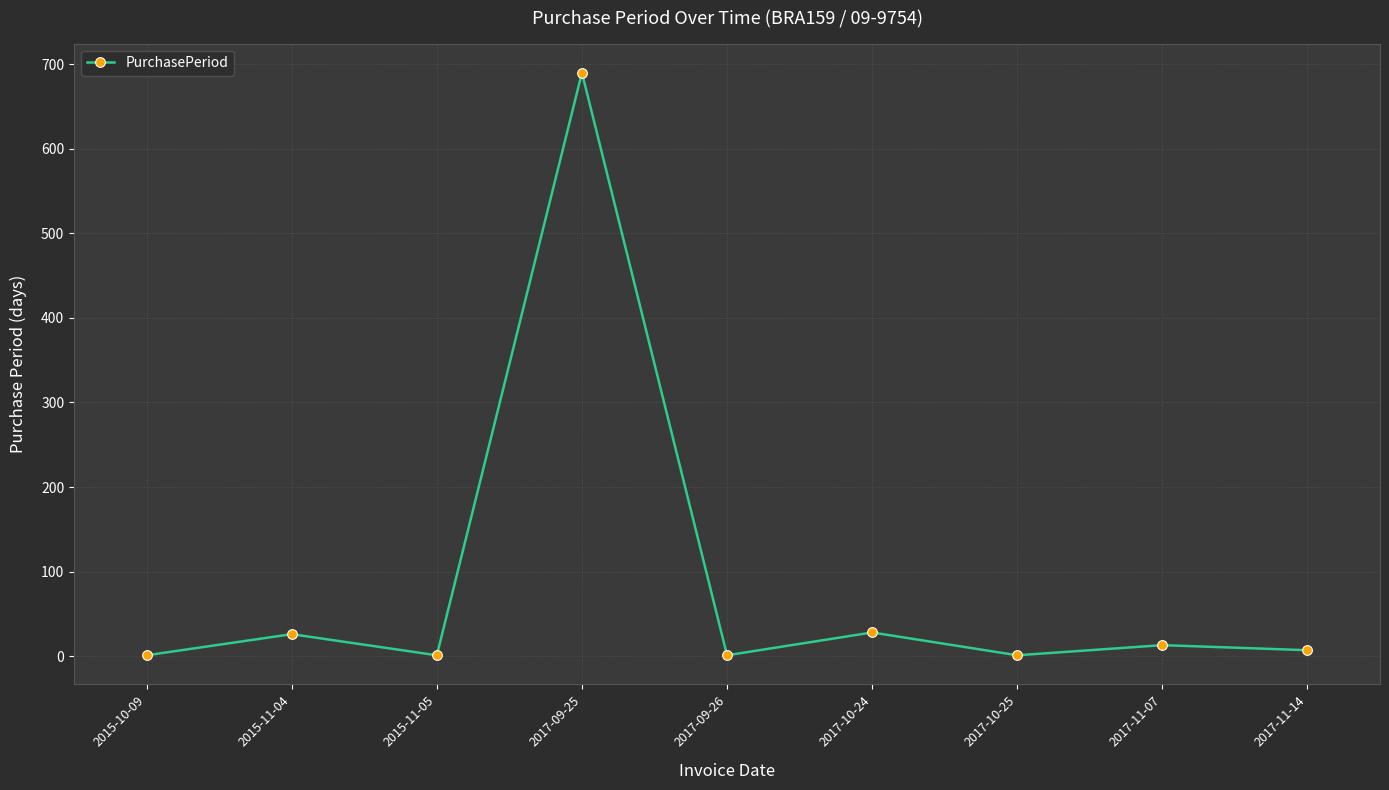

What is the maximum value shown in the chart?

690